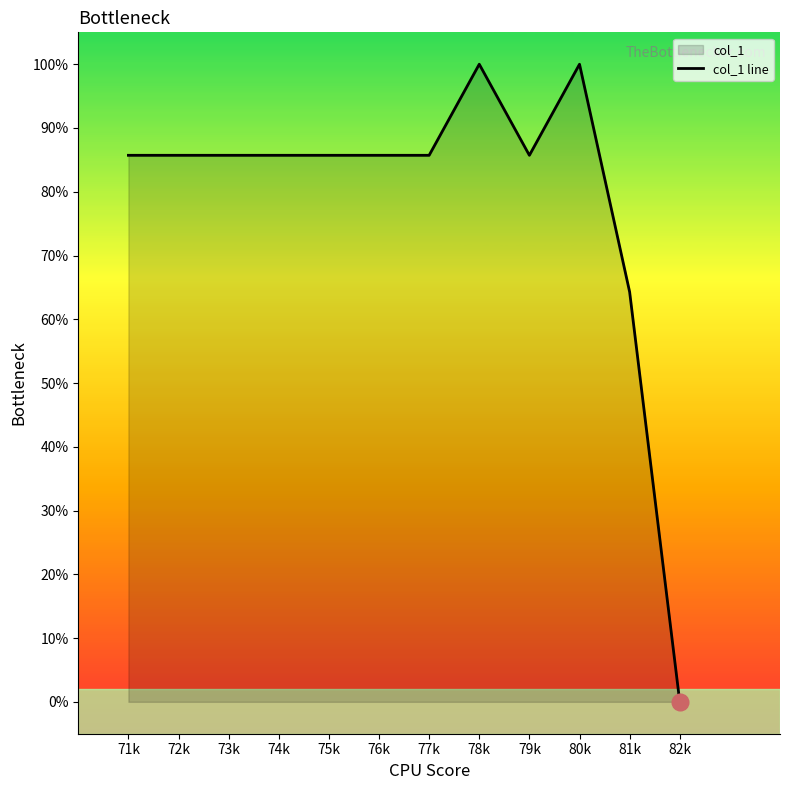

Which label corresponds to the largest value in the chart?

78k